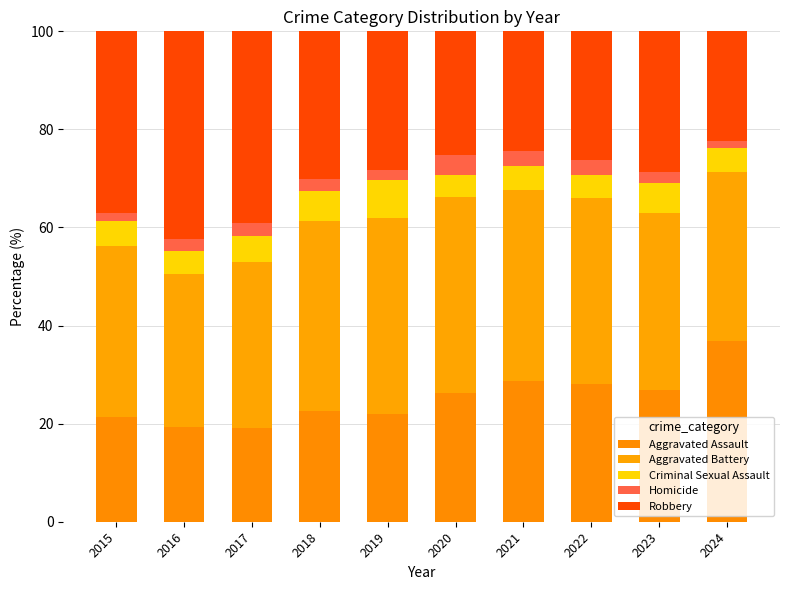

How many series are shown in this chart?

5